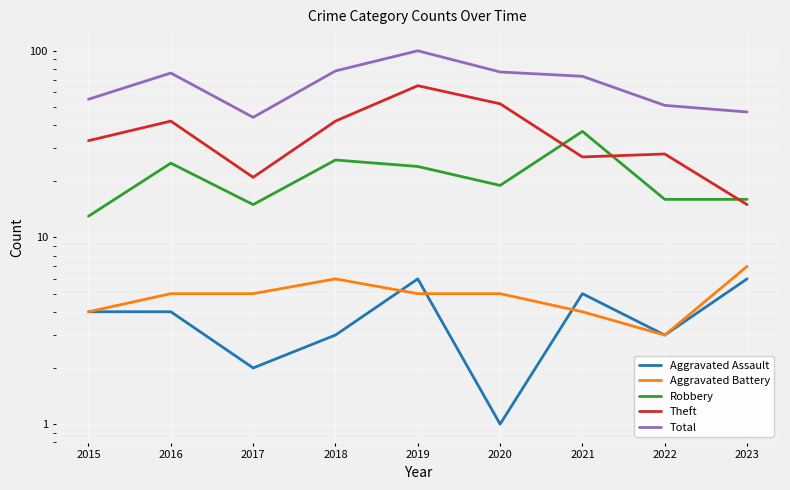

What is the average value of the Total series?

67